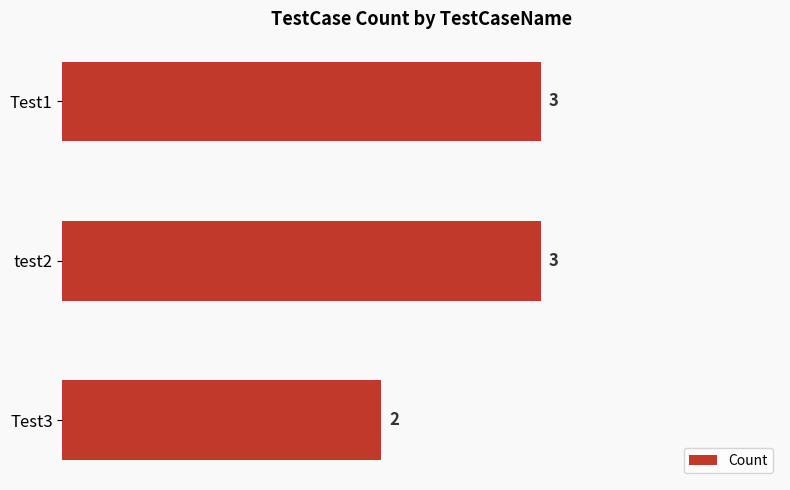

What is the ratio of the value at Test3 to the value at Test1?

0.7